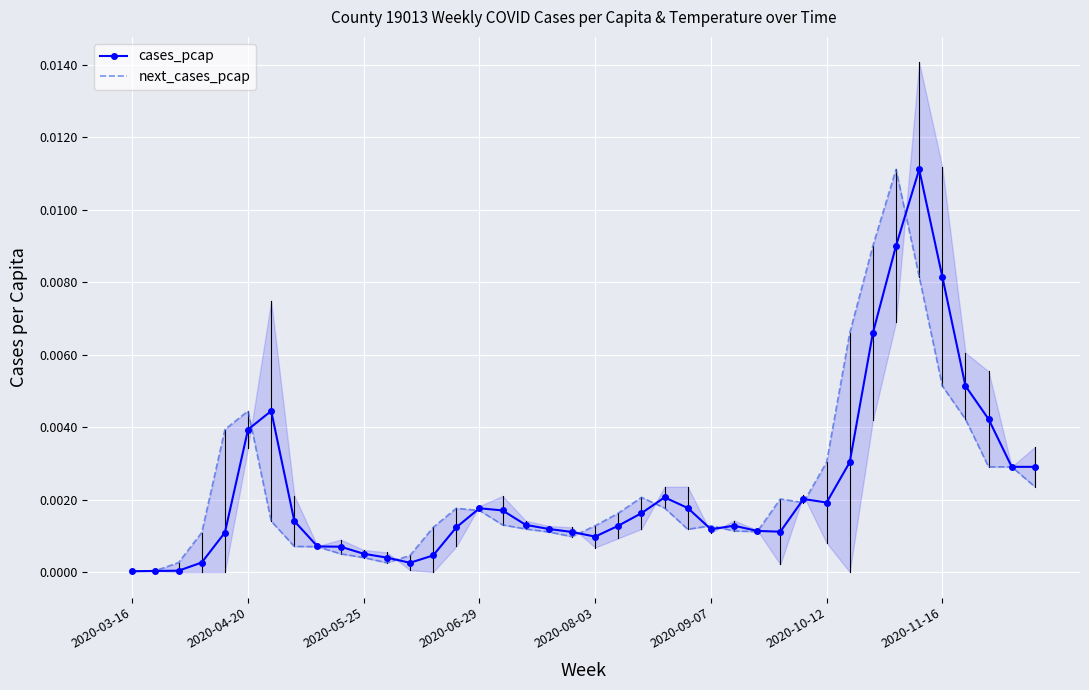

Which label corresponds to the smallest value in the chart?

2020-03-16